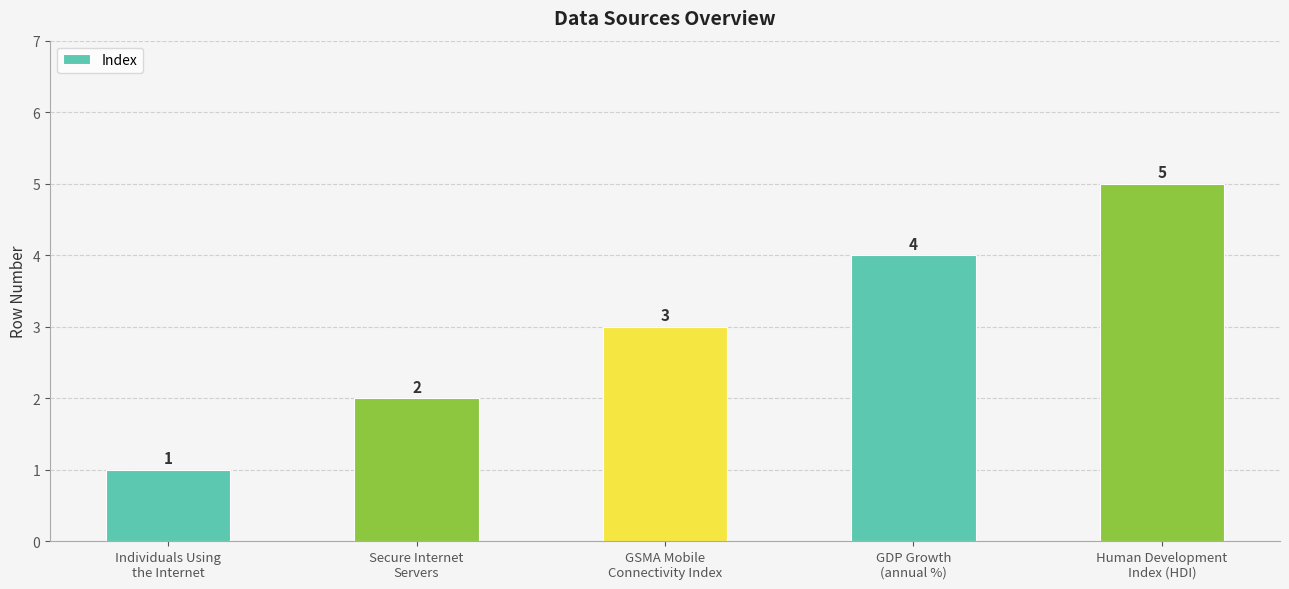

Rank the categories by value from highest to lowest.

Human Development
Index (HDI), GDP Growth
(annual %), GSMA Mobile
Connectivity Index, Secure Internet
Servers, Individuals Using
the Internet